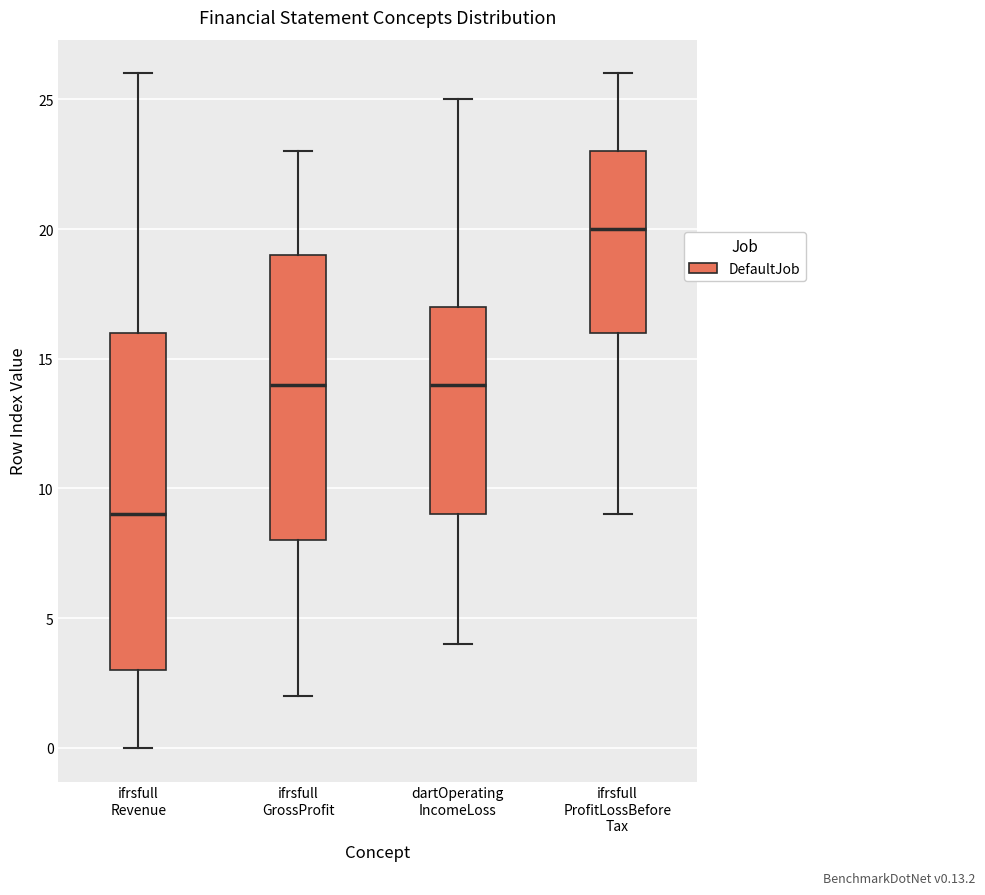

Where is the upper edge of the box for dartOperating IncomeLoss on the y-axis? The values are not printed on the chart, so give them approximately, as read against the axis.

17